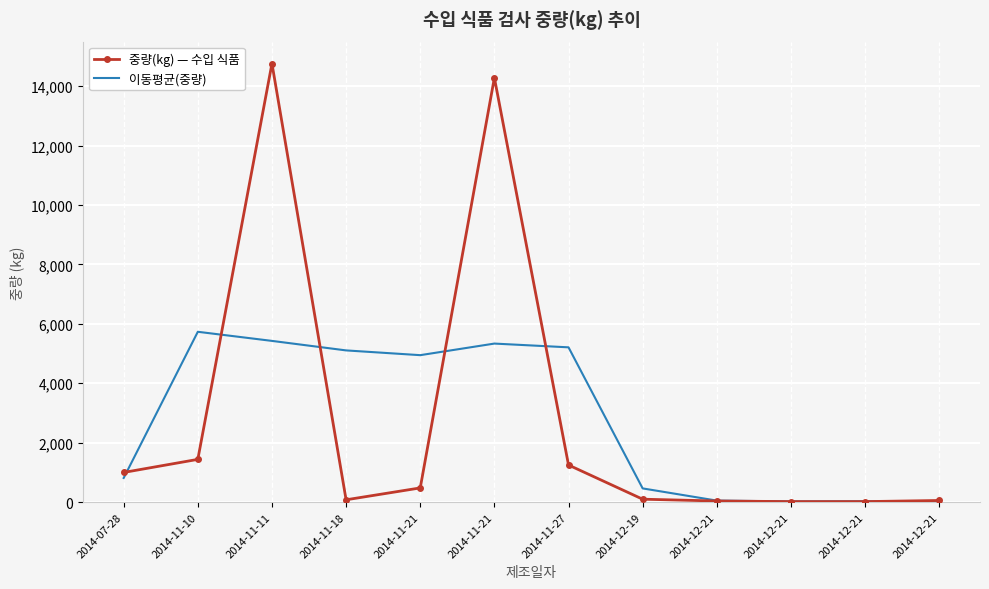

What is the total value across all series at 2014-07-28?

1813.3